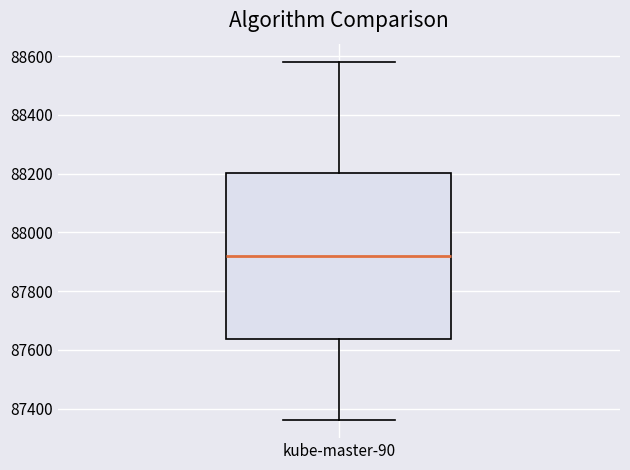

Read this box plot against the y-axis: the position of the median line, the range covered by the box, and the ends of both whiskers. The values are not printed on the chart, so give them approximately, as read against the axis.

median 87920, box 87640 to 88200, whiskers 87360 to 88580